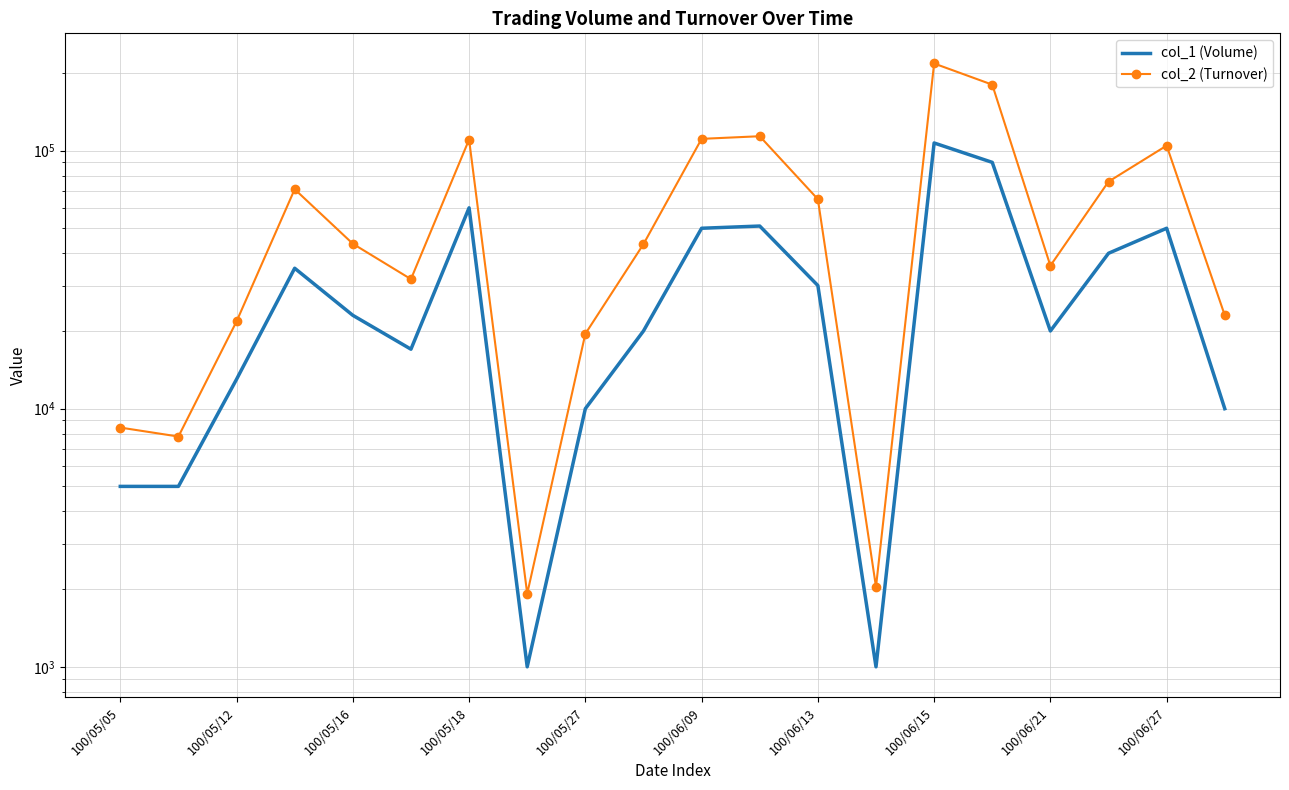

What is the sum of the col_1 (Volume) values at 17 and 19?

50000